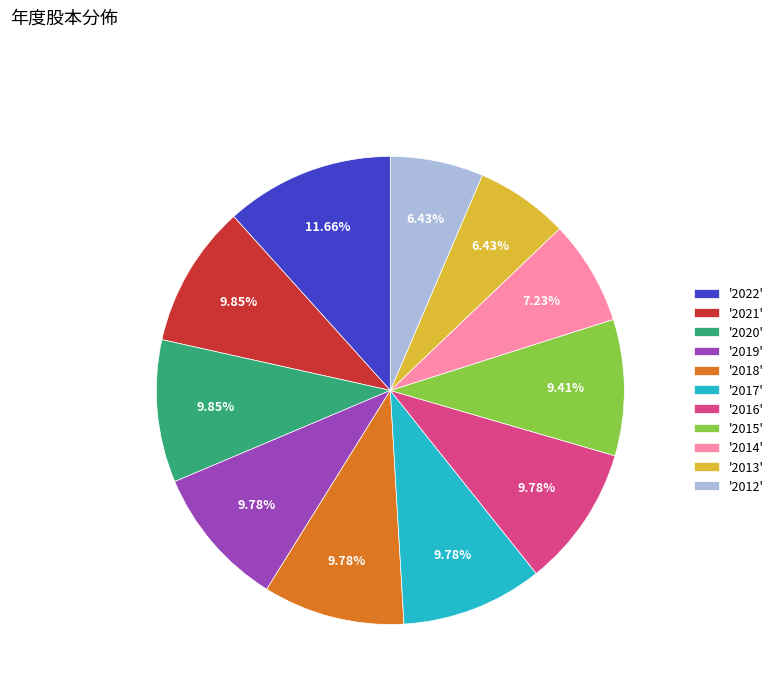

Is there a majority slice in this chart?

No